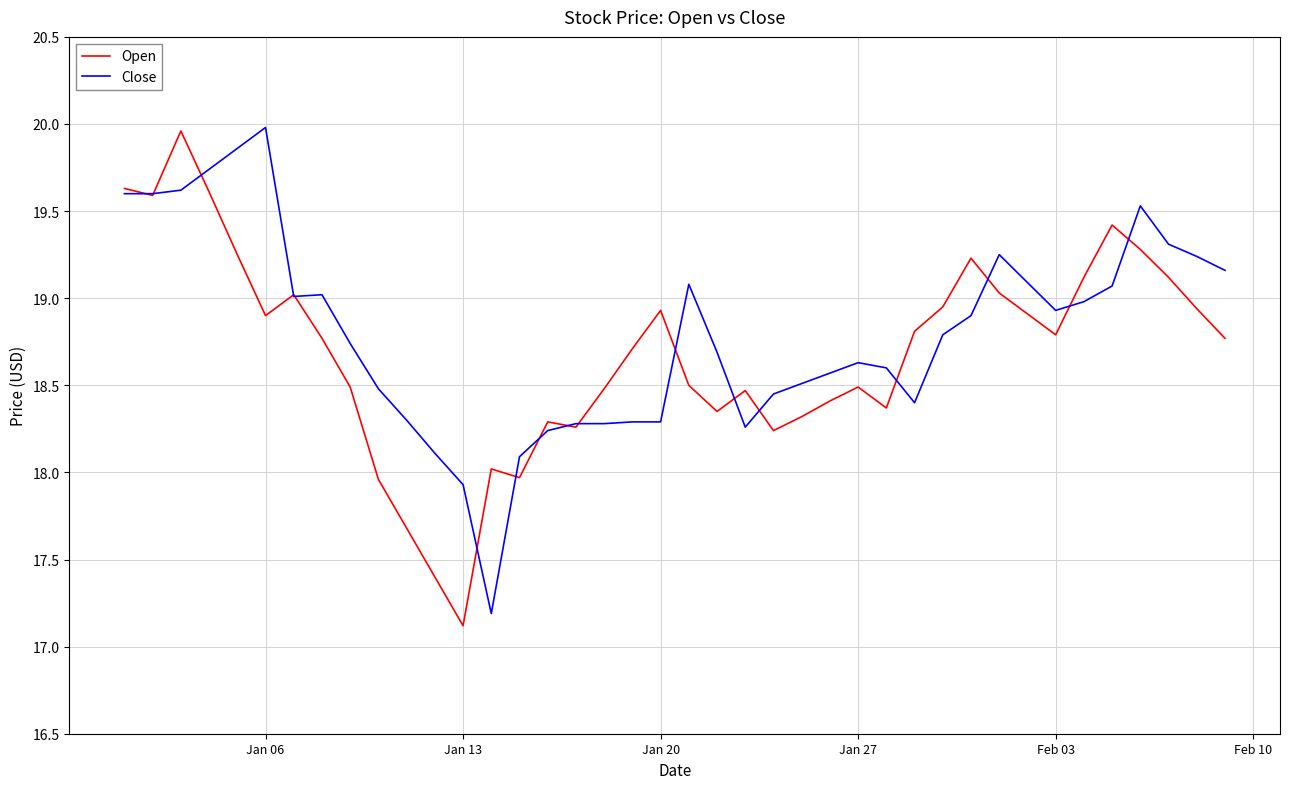

What is the maximum value for Open?

20.0